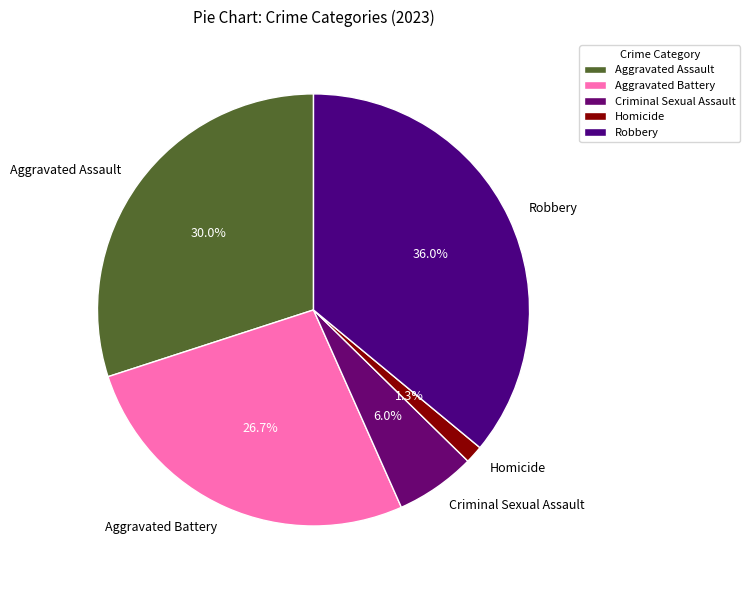

Count the number of slices in the pie.

5